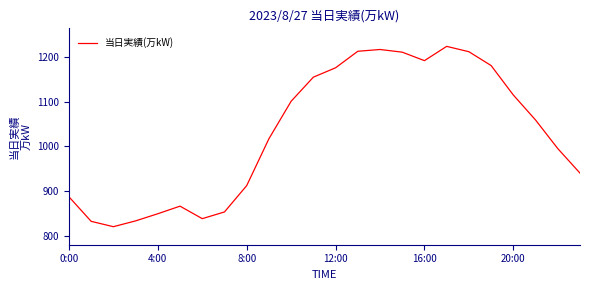

How many lines are shown in the chart?

1